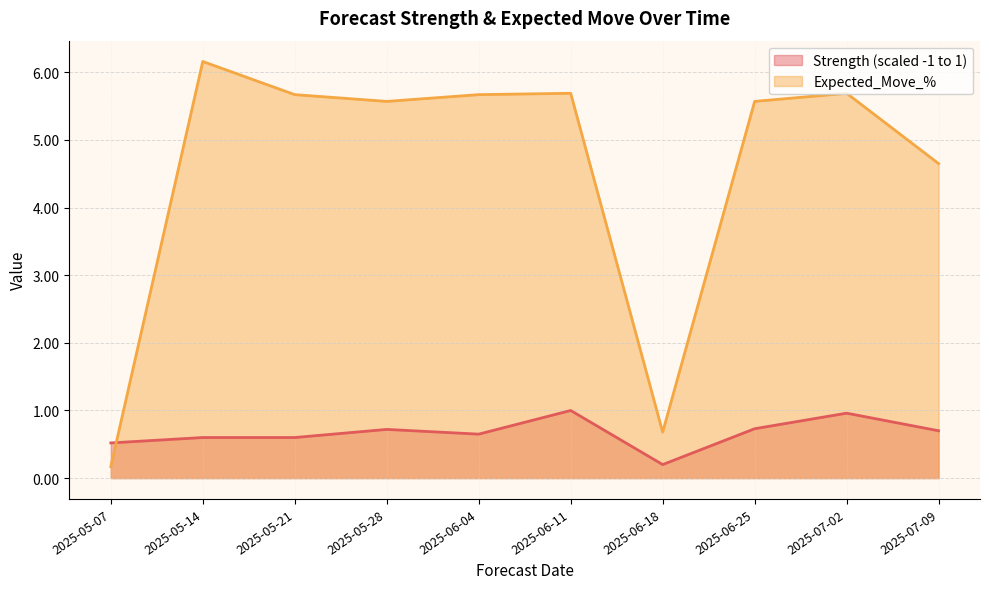

Rank the series by their average value, from highest to lowest.

Expected_Move_%, Strength (scaled -1 to 1)